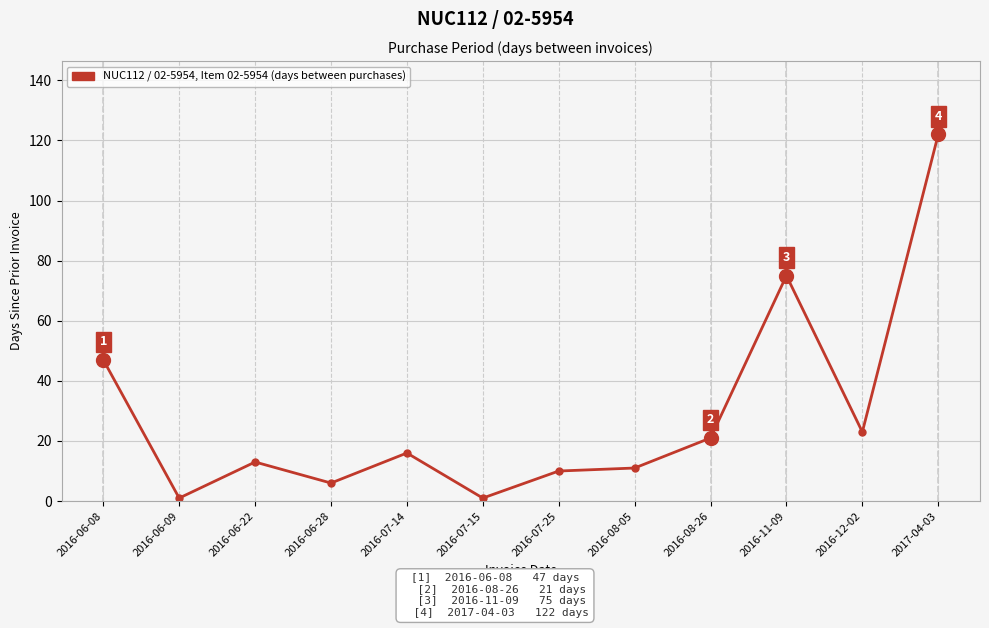

What is the maximum value shown in the chart?

122